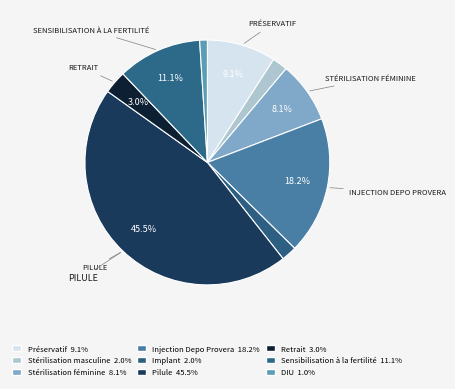

The Injection Depo Provera slice represents 18% of the pie. True or false?

True